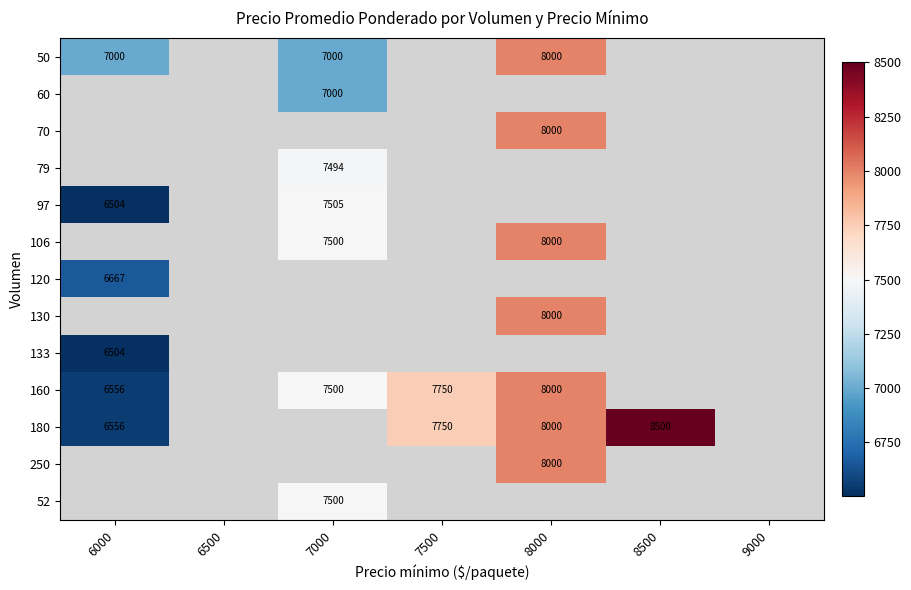

True or false: 50 has a value of 7000 at 7000.

True